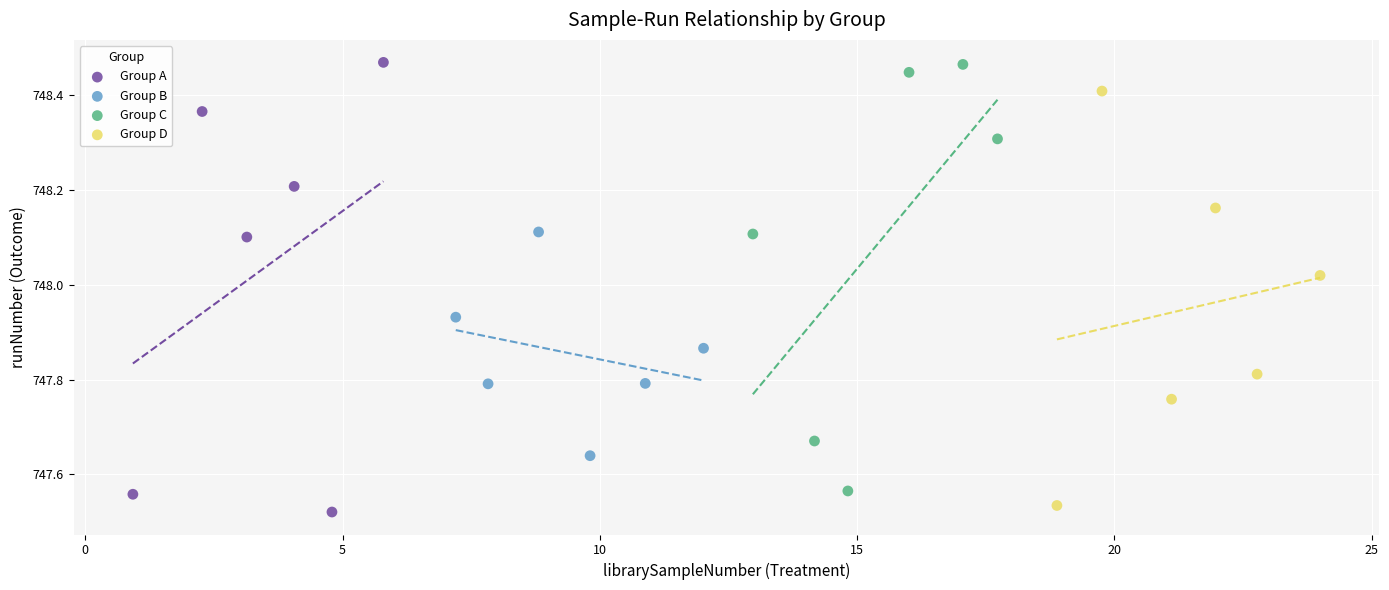

Which series contains the lowest Y value?

Group A